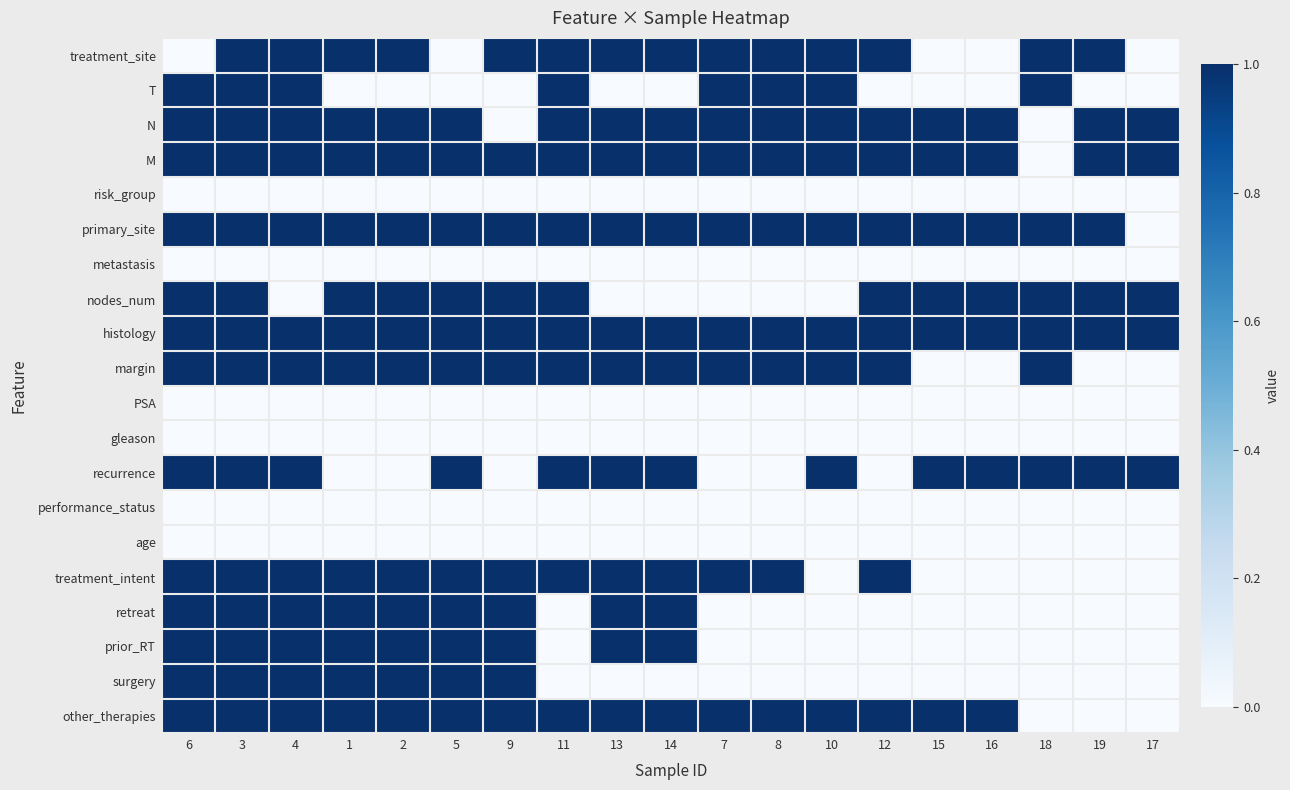

List the series in order of their peak value, lowest first.

risk_group, metastasis, PSA, gleason, performance_status, age, treatment_site, T, N, M, primary_site, nodes_num, histology, margin, recurrence, treatment_intent, retreat, prior_RT, surgery, other_therapies